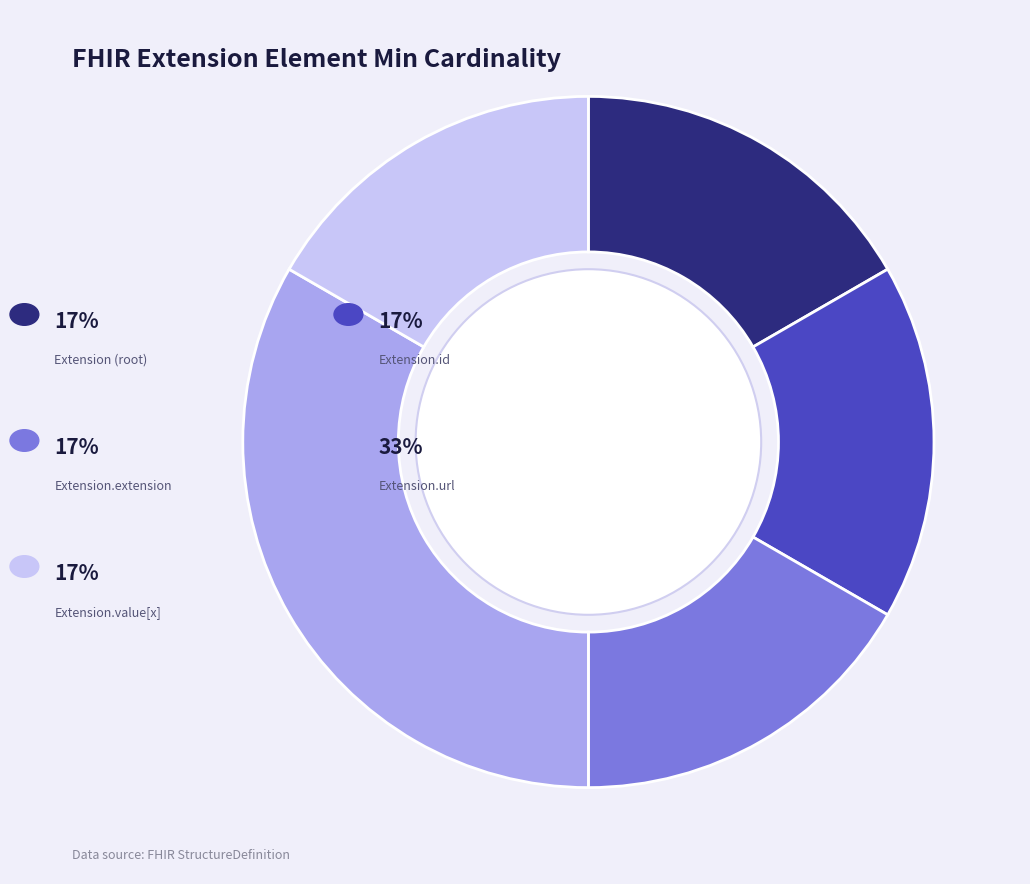

Does any single category account for the majority?

No